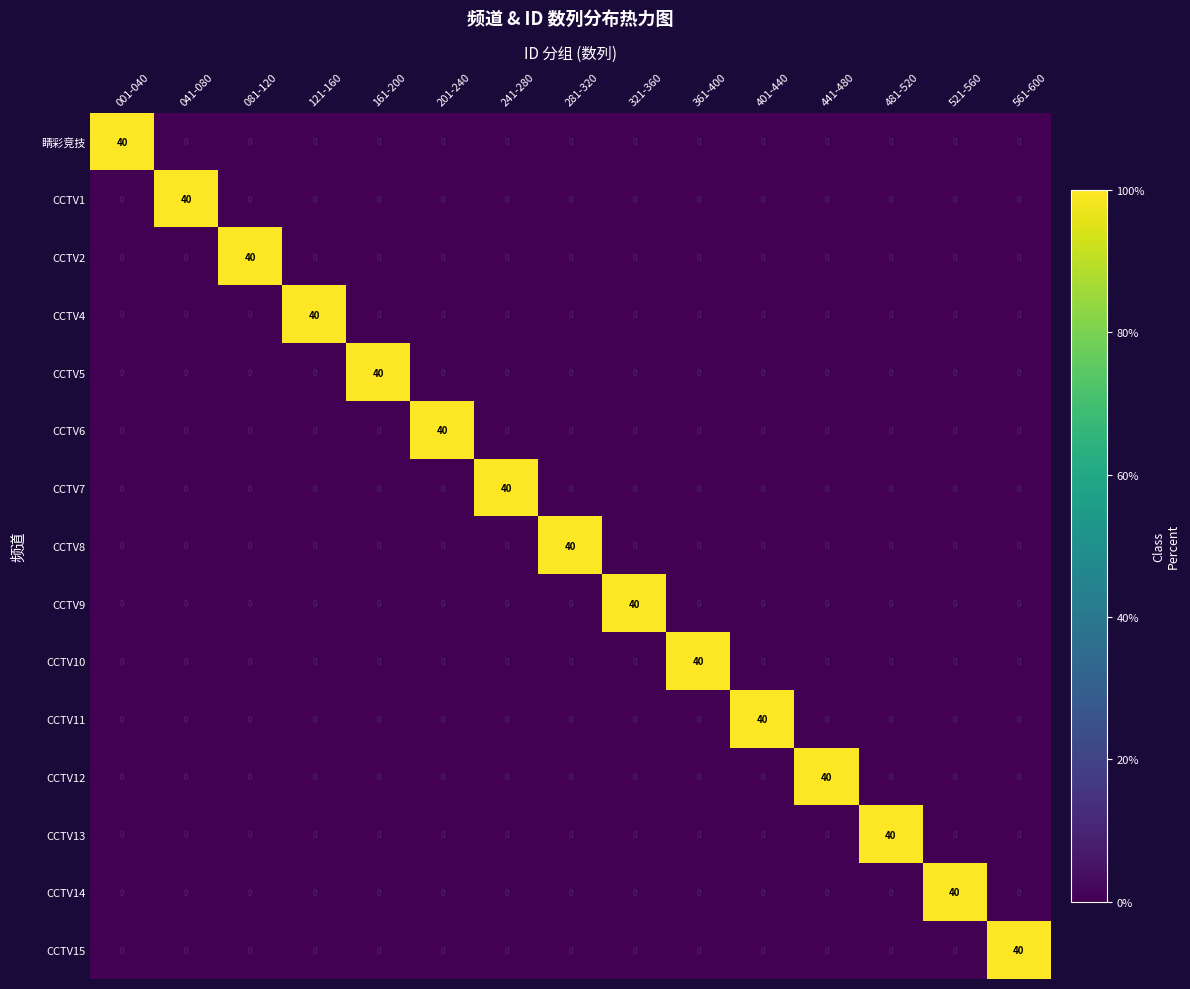

What is the difference between the highest and lowest values at 281-320?

40